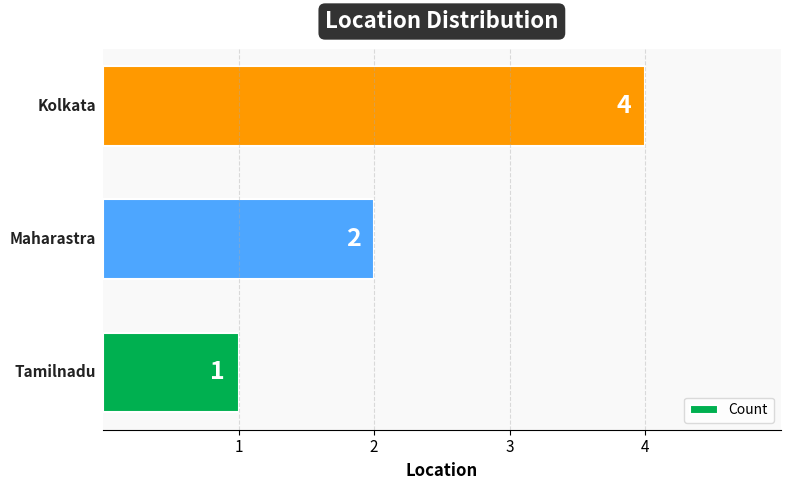

How many values are between 1 and 4?

3